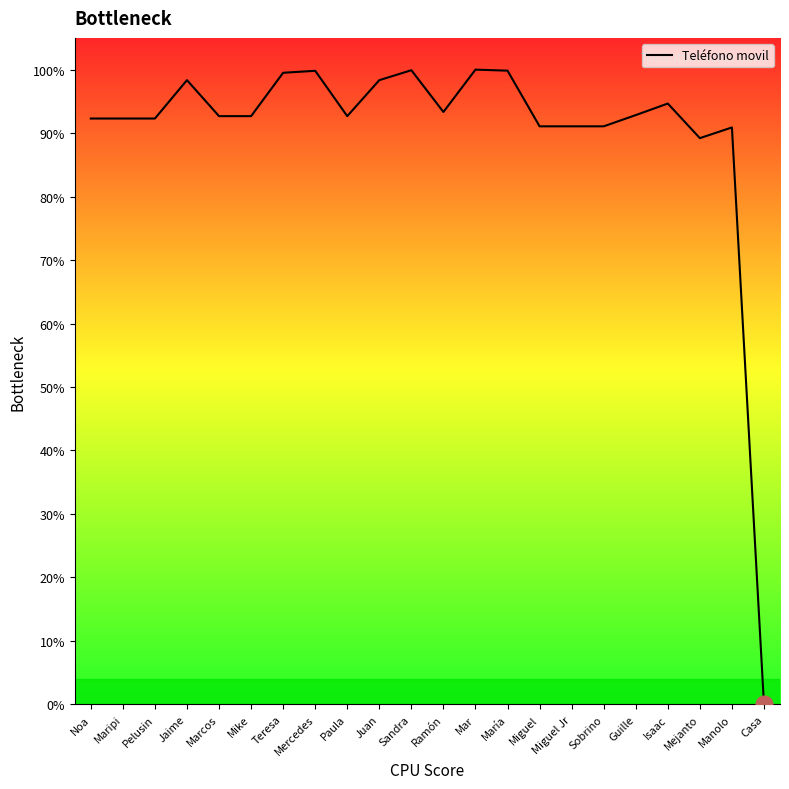

True or false: the data has more than 1 interior local peaks.

True